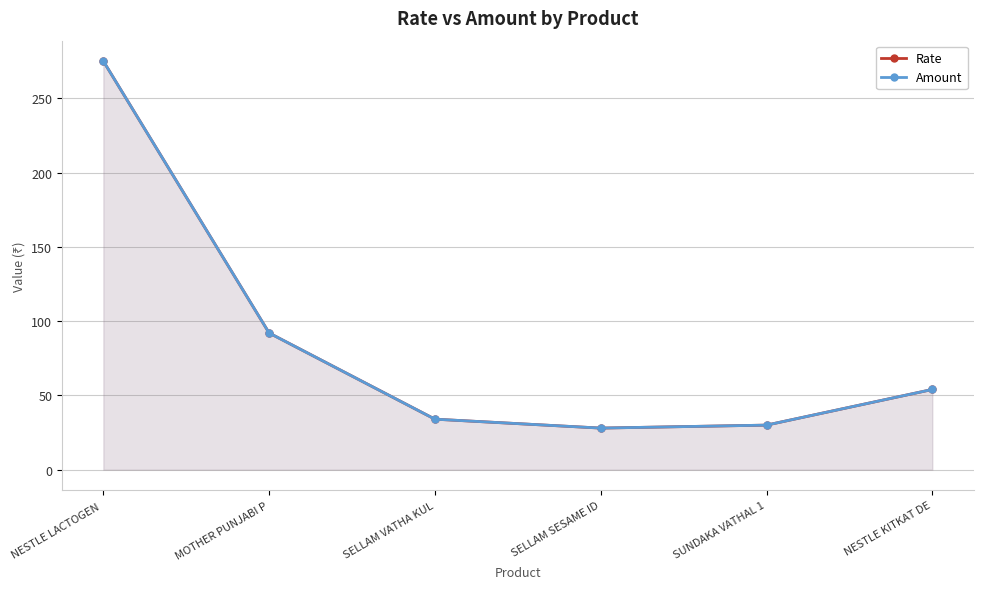

At which label does Rate reach its peak?

NESTLE LACTOGEN 